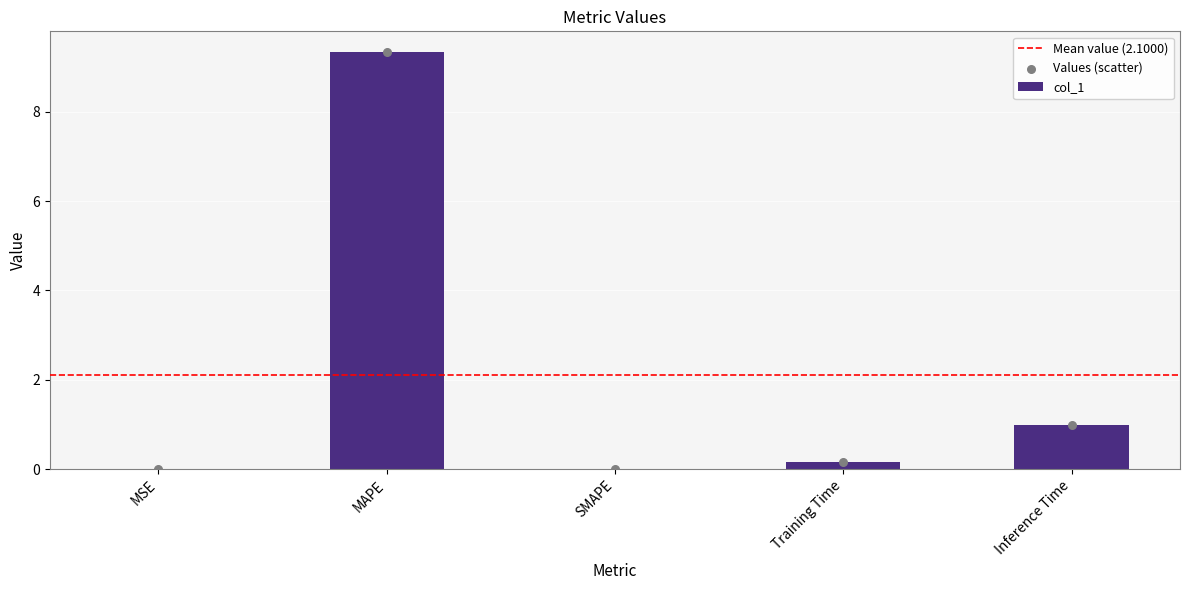

Between Inference Time and Training Time, which is larger?

Inference Time